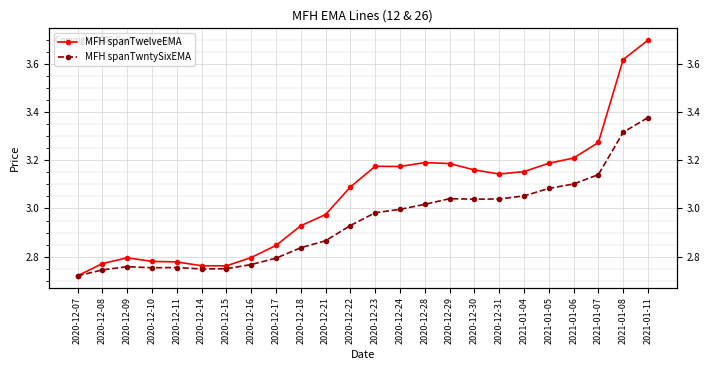

What is the highest value of the MFH spanTwntySixEMA series?

3.4